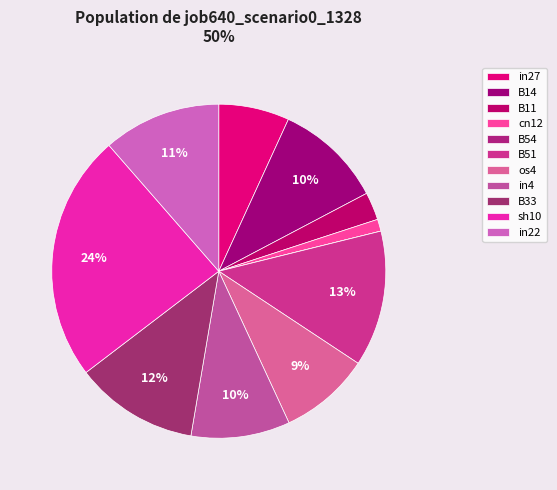

True or false: B51 accounts for 1% of the total.

False